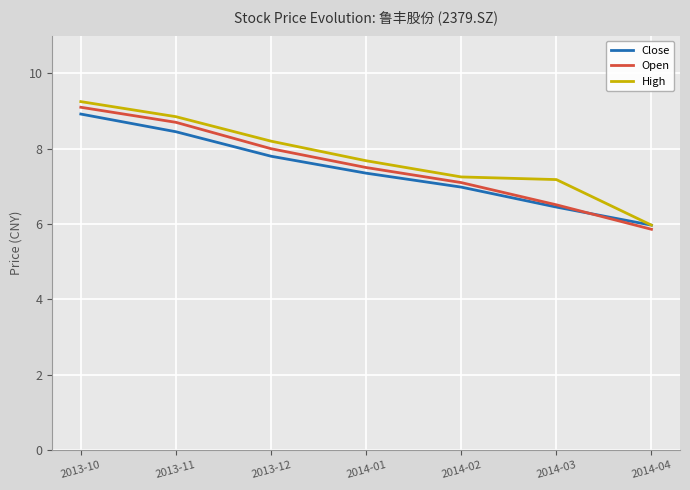

List the labels in order of Close value, smallest first.

2014-04, 2014-03, 2014-02, 2014-01, 2013-12, 2013-11, 2013-10